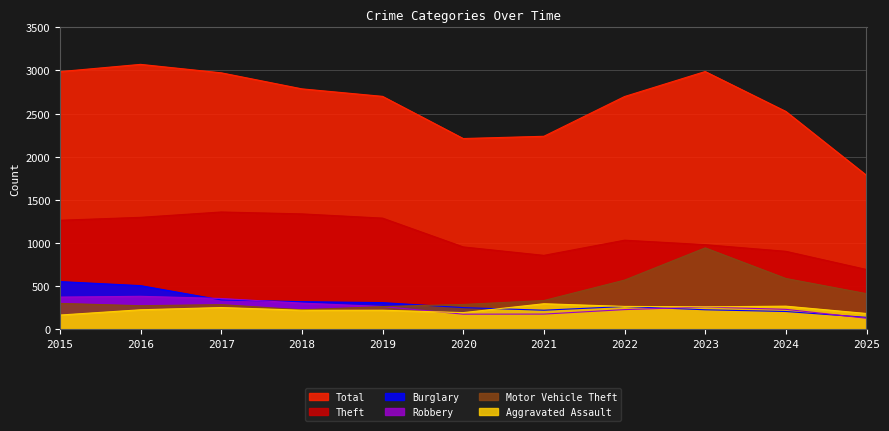

True or false: Aggravated Assault and Theft cross at least once.

False